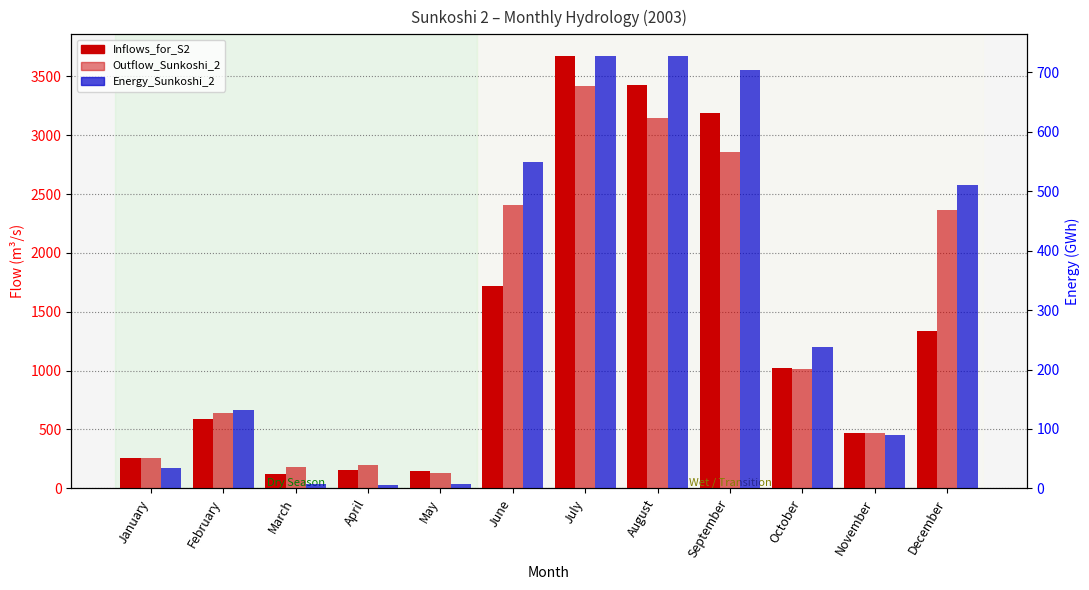

What are all the series names shown in the legend?

Inflows_for_S2, Outflow_Sunkoshi_2, Energy_Sunkoshi_2